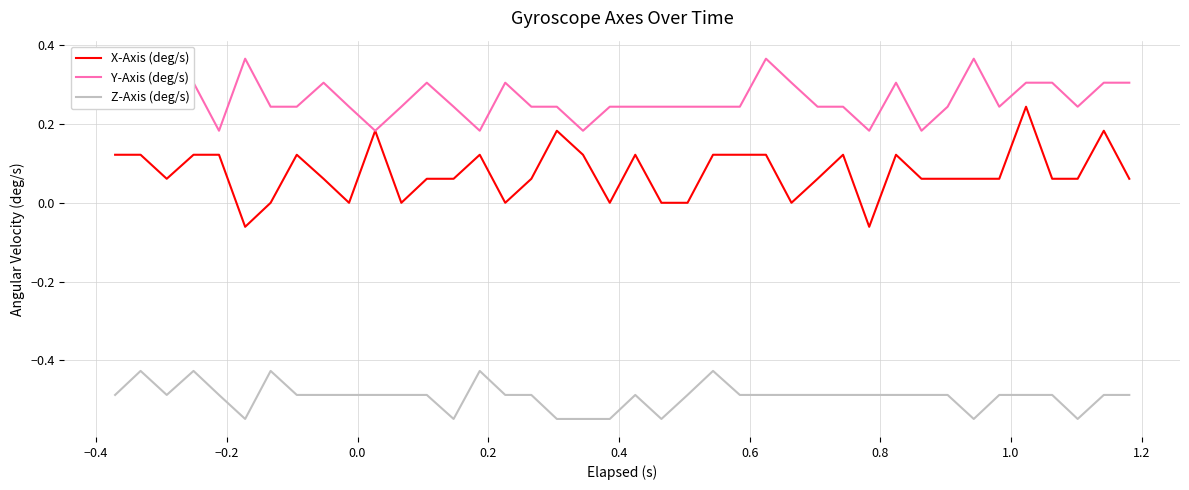

Which series has the widest spread of values?

X-Axis (deg/s)